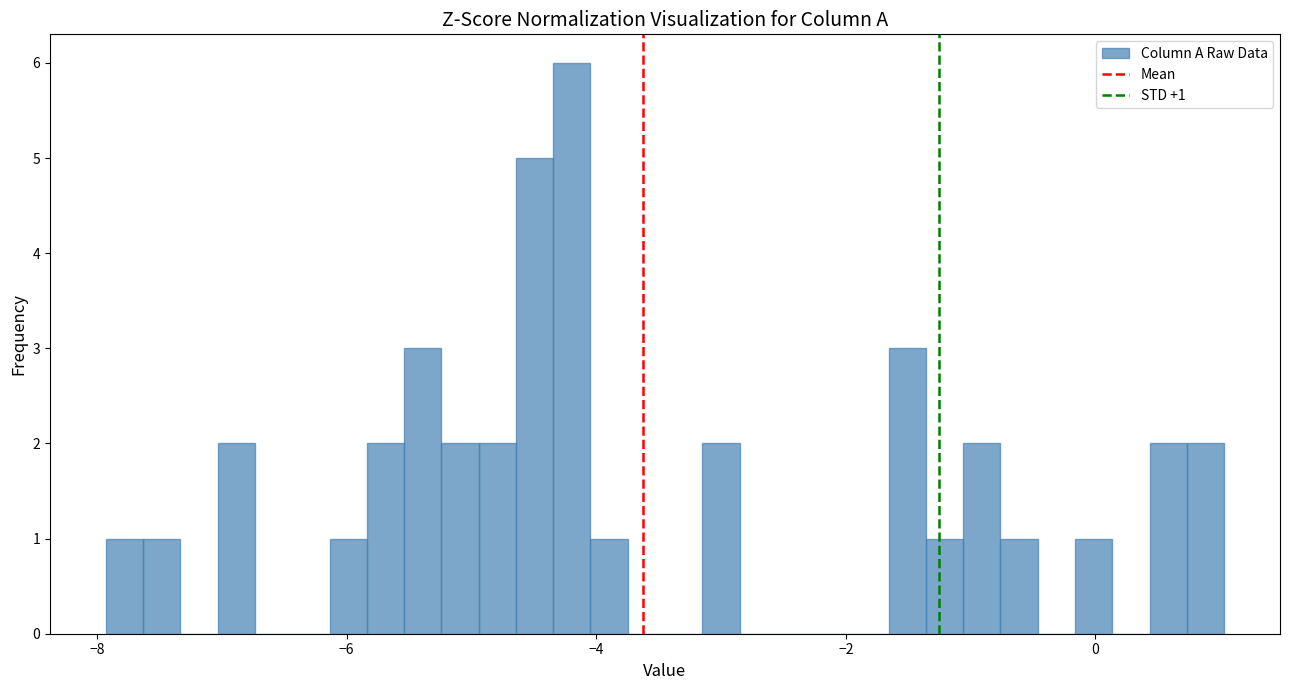

Around what value on the x-axis is the tallest bar? Give the approximate position of its centre, as read against the axis.

-4.2